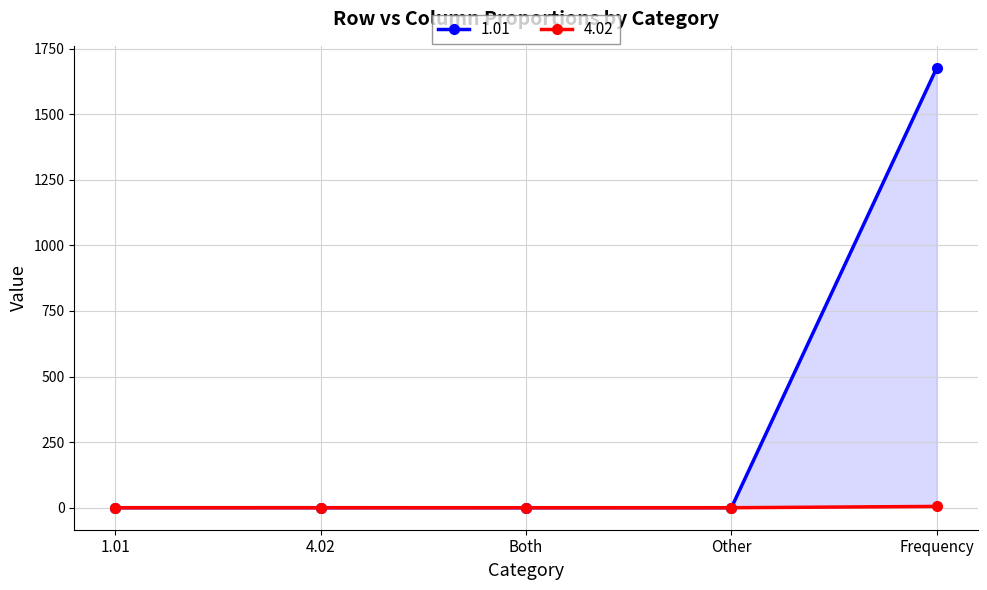

Rank the series at Both from lowest to highest value.

1.01, 4.02